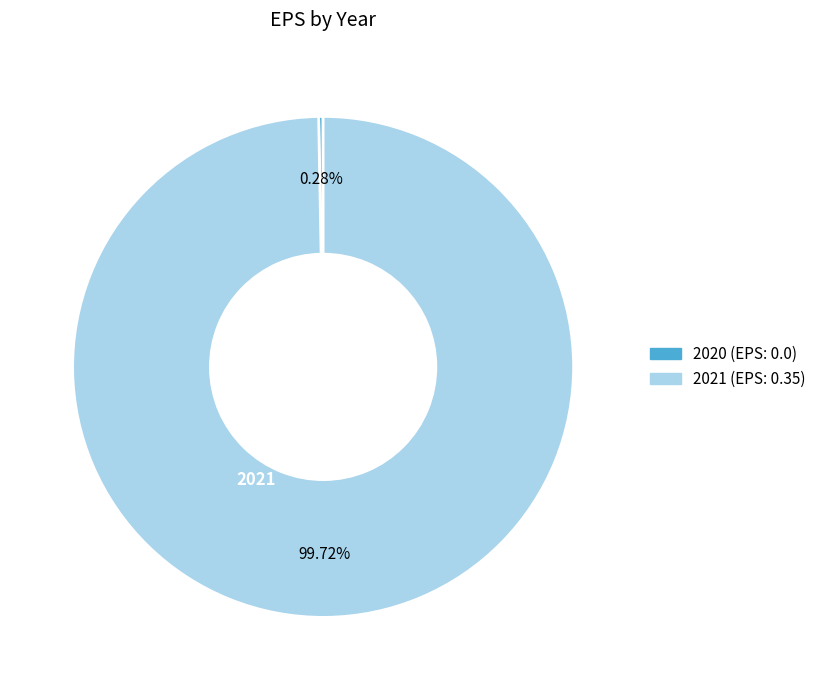

What percentage is the 2021 slice, to the nearest percent?

100%